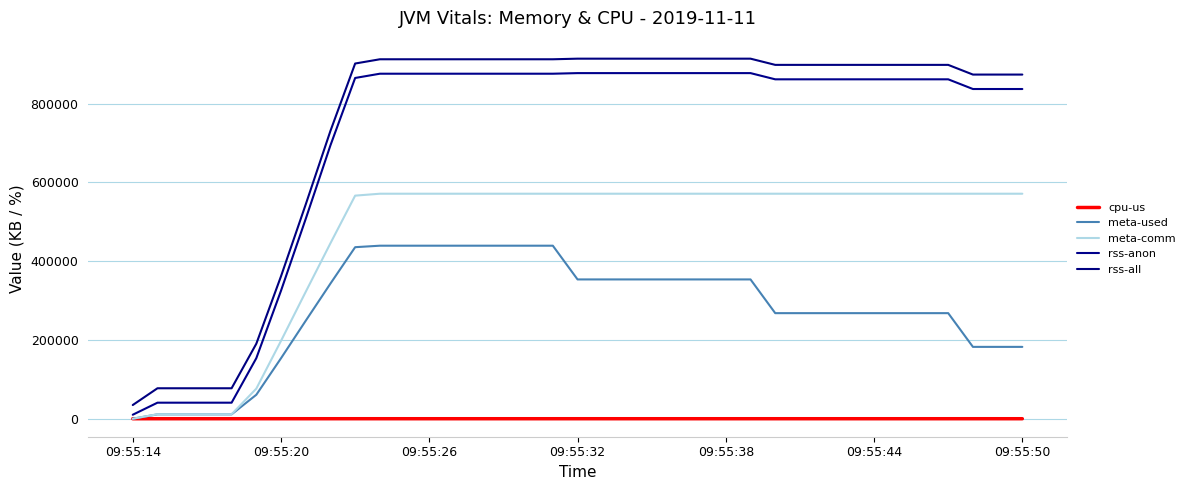

How many lines are shown in the chart?

5